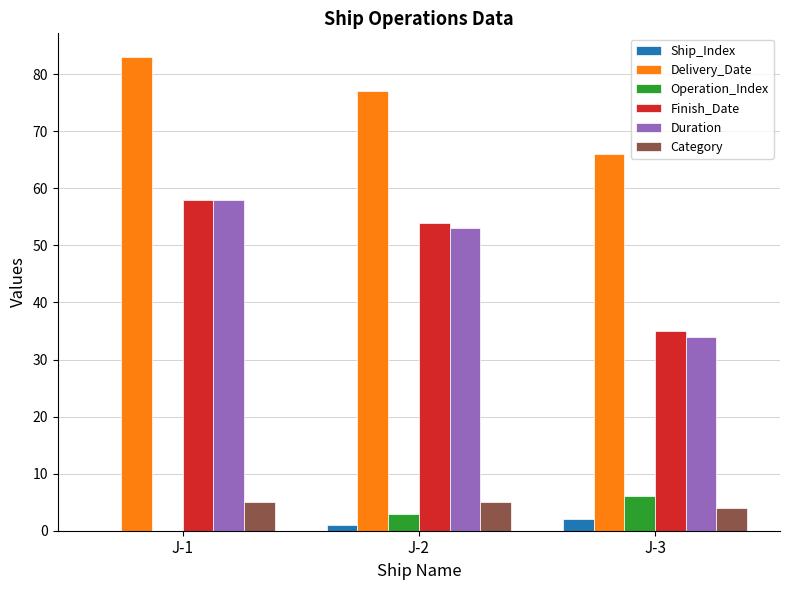

Which category has the highest value in the Duration series?

J-1